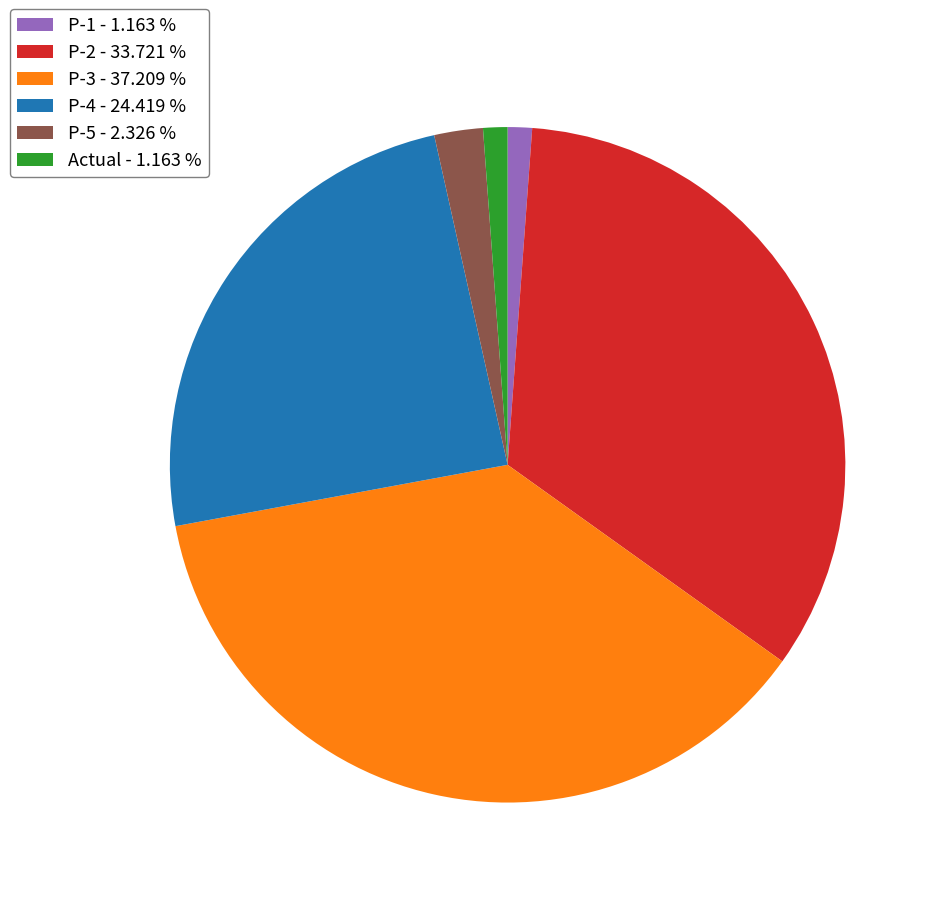

Do P-4 - 24.419 % and P-5 - 2.326 % together represent more than half of the pie?

No